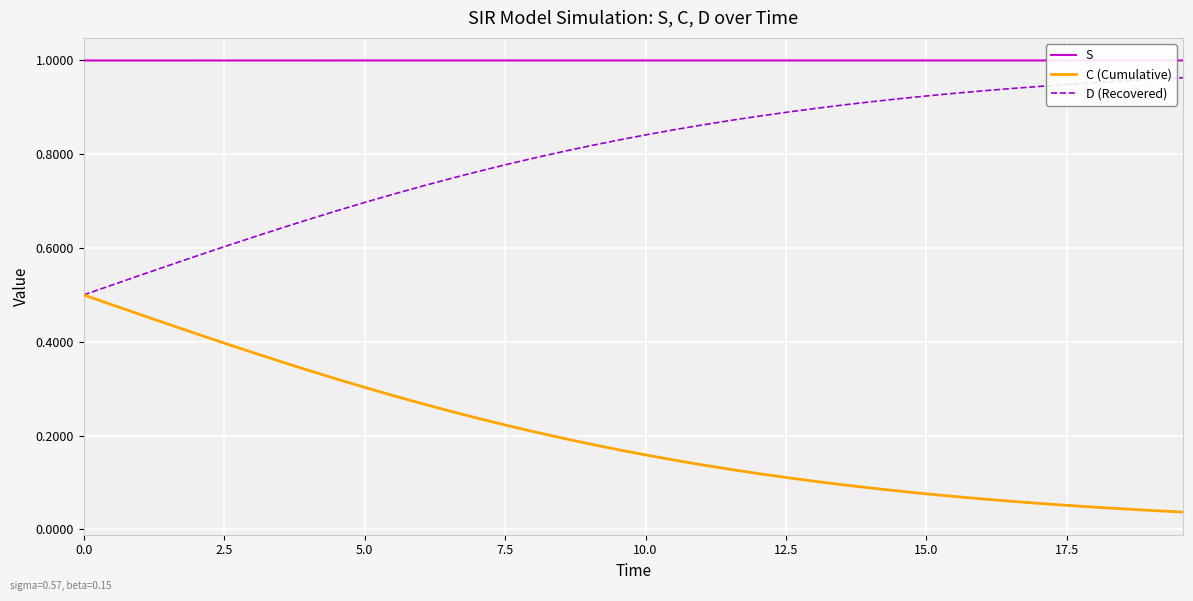

Does the chart display data point markers on the line(s)?

No